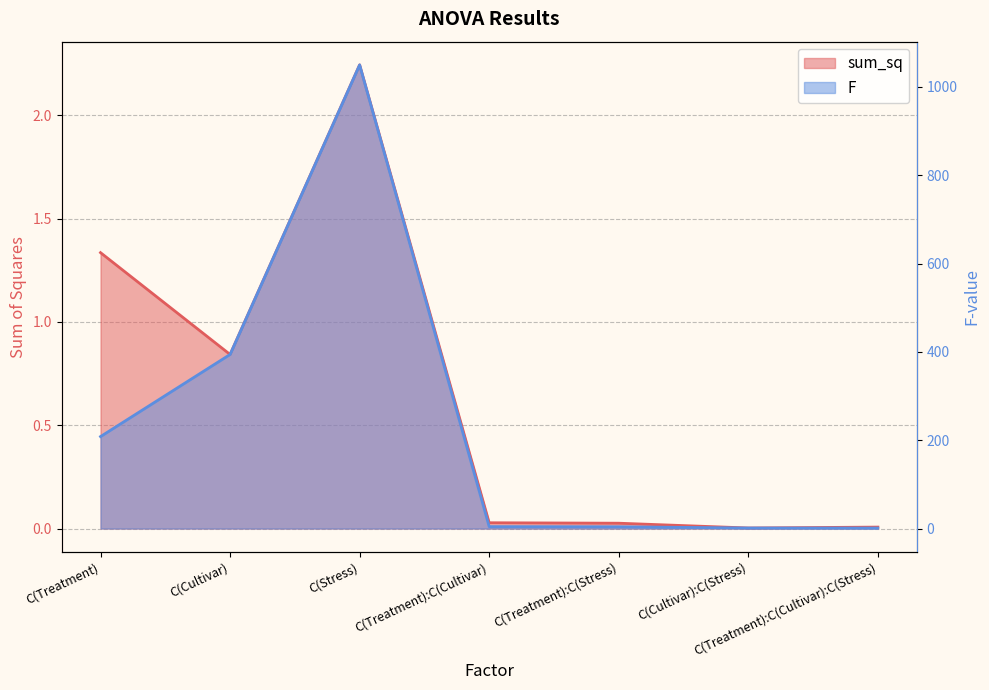

Which series has the largest range (max minus min)?

F